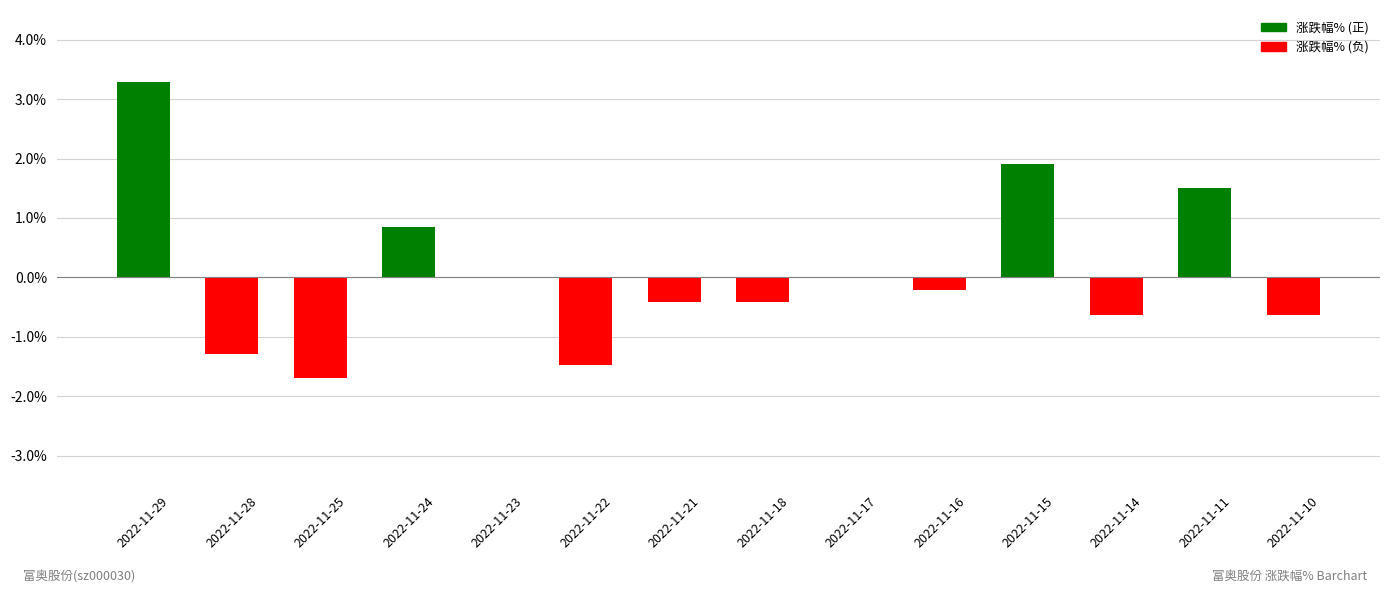

What is the greatest value displayed?

3.3